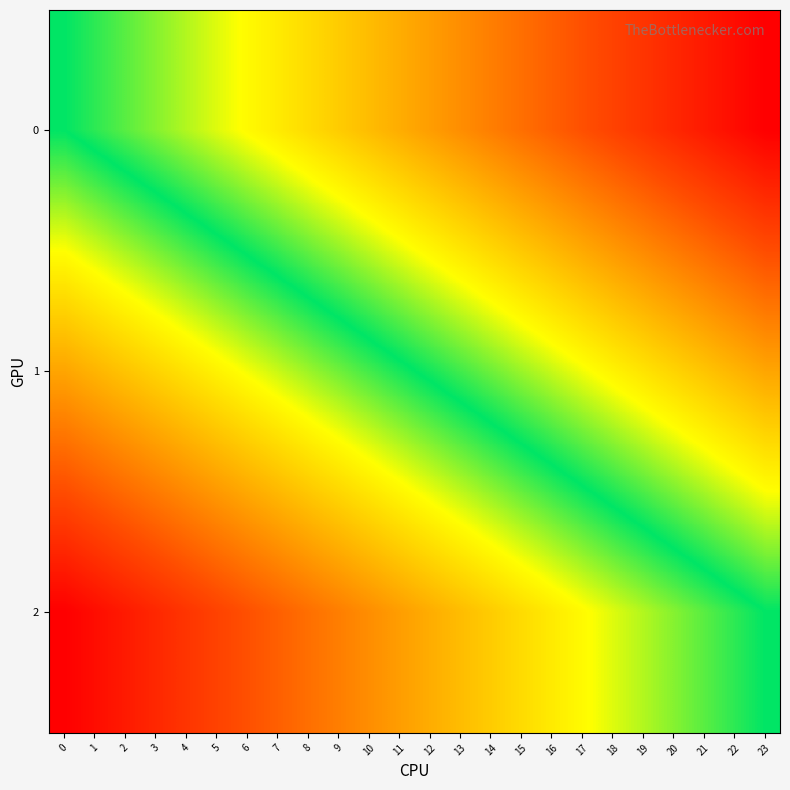

Reading right to left, transcribe all the data shown in this chart.

0: 23=1.0	22=1.0	21=0.9	20=0.9	19=0.8	18=0.8	17=0.7	16=0.7	15=0.7	14=0.6	13=0.6	12=0.5	11=0.5	10=0.4	9=0.4	8=0.3	7=0.3	6=0.3	5=0.2	4=0.2	3=0.1	2=0.1	1=0.0	0=0.0
1: 23=0.5	22=0.5	21=0.4	20=0.4	19=0.3	18=0.3	17=0.2	16=0.2	15=0.2	14=0.1	13=0.1	12=0.0	11=-0.0	10=-0.1	9=-0.1	8=-0.2	7=-0.2	6=-0.2	5=-0.3	4=-0.3	3=-0.4	2=-0.4	1=-0.5	0=-0.5
2: 23=0.0	22=-0.0	21=-0.1	20=-0.1	19=-0.2	18=-0.2	17=-0.3	16=-0.3	15=-0.3	14=-0.4	13=-0.4	12=-0.5	11=-0.5	10=-0.6	9=-0.6	8=-0.7	7=-0.7	6=-0.7	5=-0.8	4=-0.8	3=-0.9	2=-0.9	1=-1.0	0=-1.0